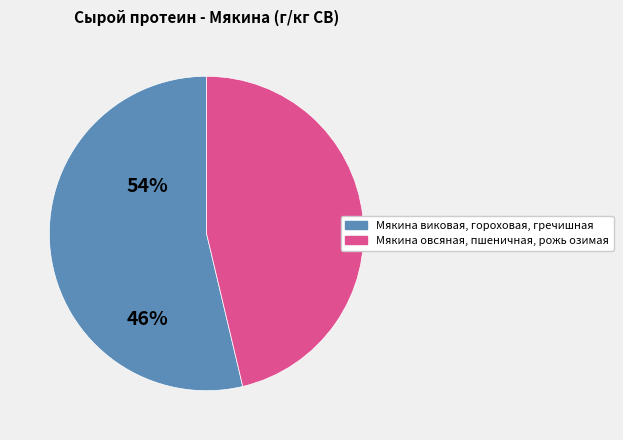

Does any single category account for the majority?

Yes